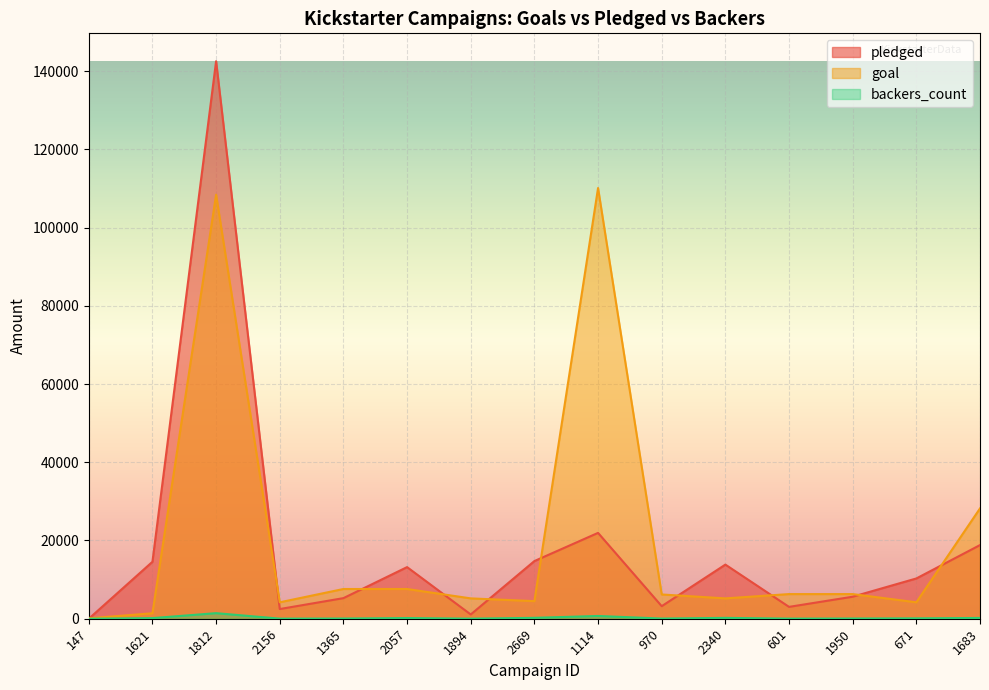

How many positive values does the pledged series have?

14